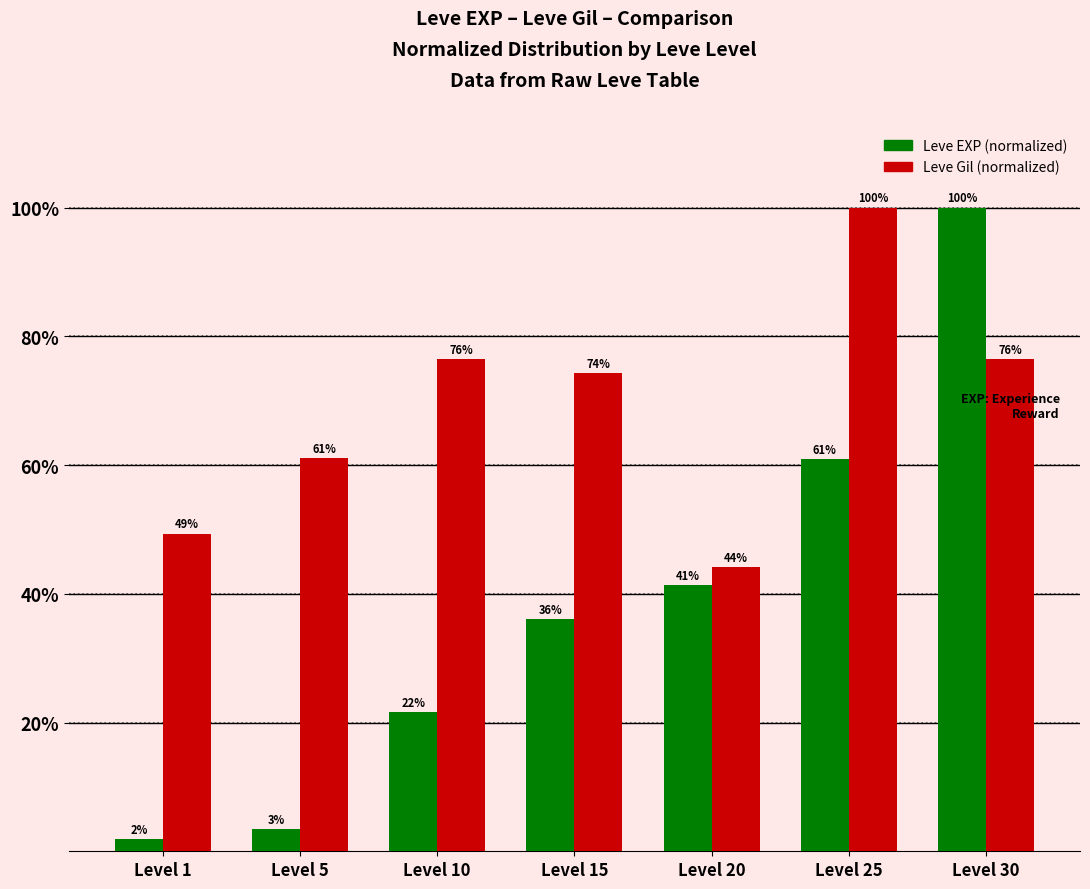

At which category is the sum across all series the highest?

Level 30